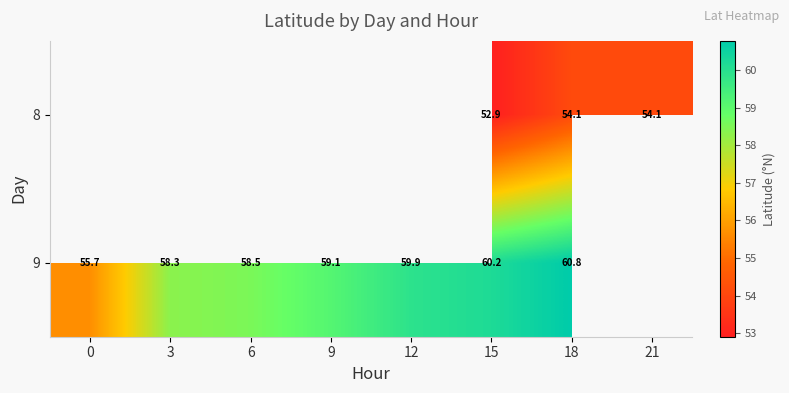

Rank the series by their maximum value, from lowest to highest.

8, 9